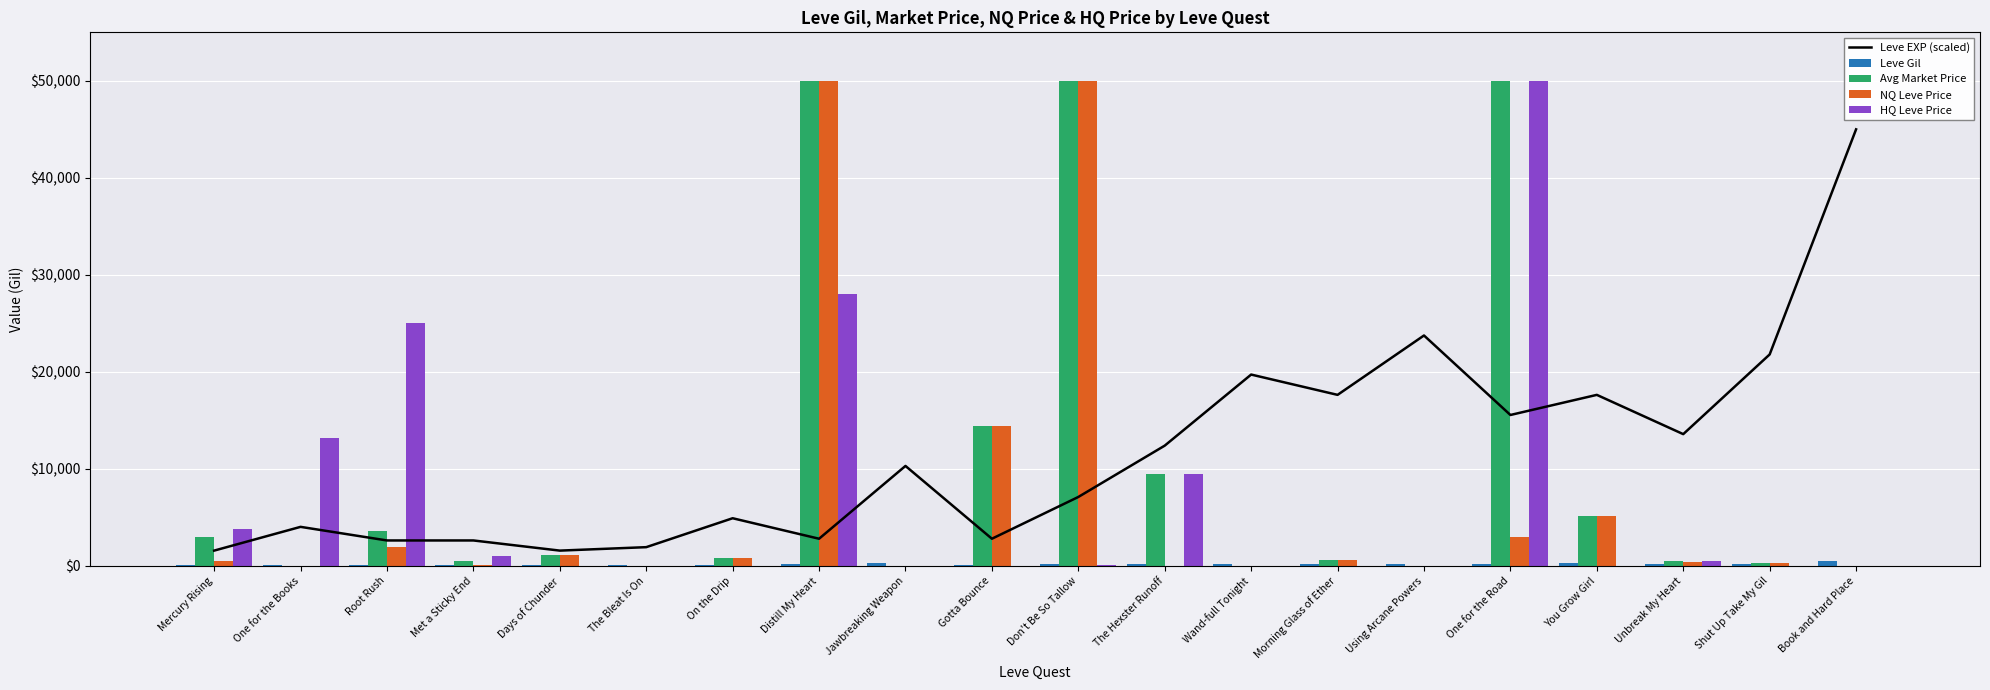

What is the spread (max minus min) of values at Morning Glass of Ether?

17632.7